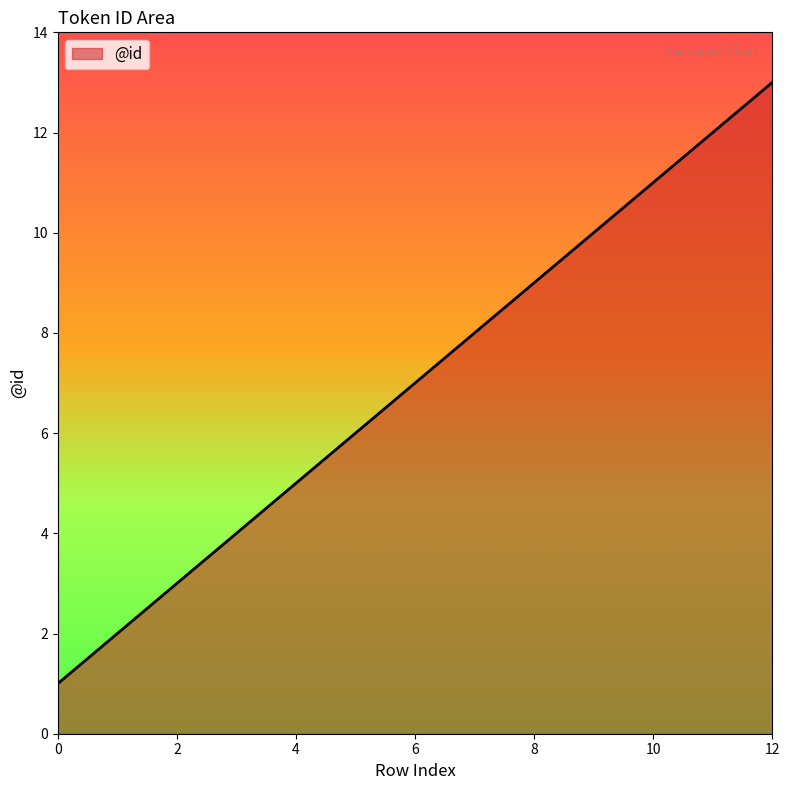

Reading right to left, what are all the values shown in this chart?

13	12	11	10	9	8	7	6	5	4	3	2	1